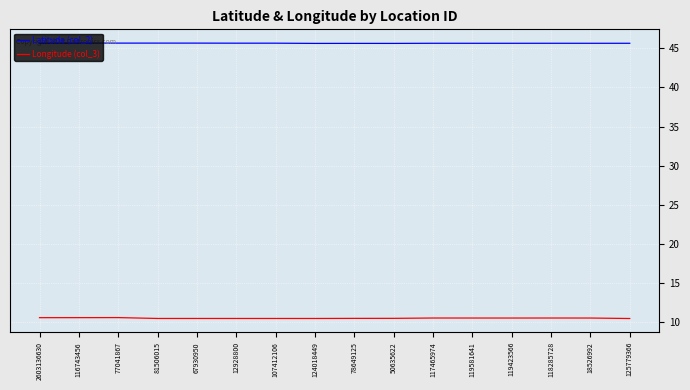

What is the total value across all series at 116743456?

56.2